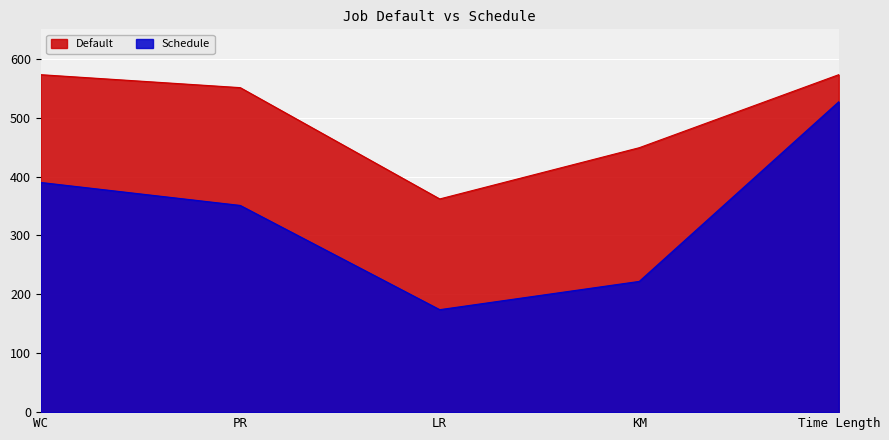

What position from the left is PR?

2